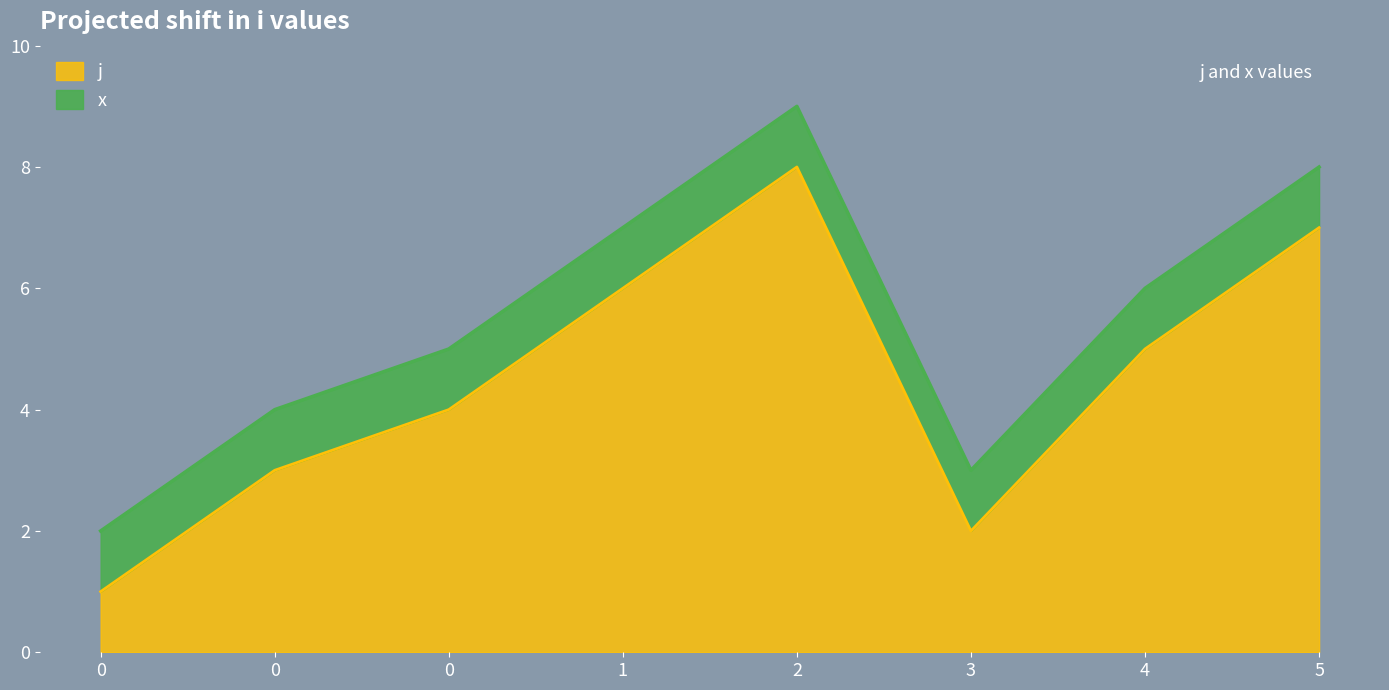

Does the chart display data point markers on the line(s)?

No